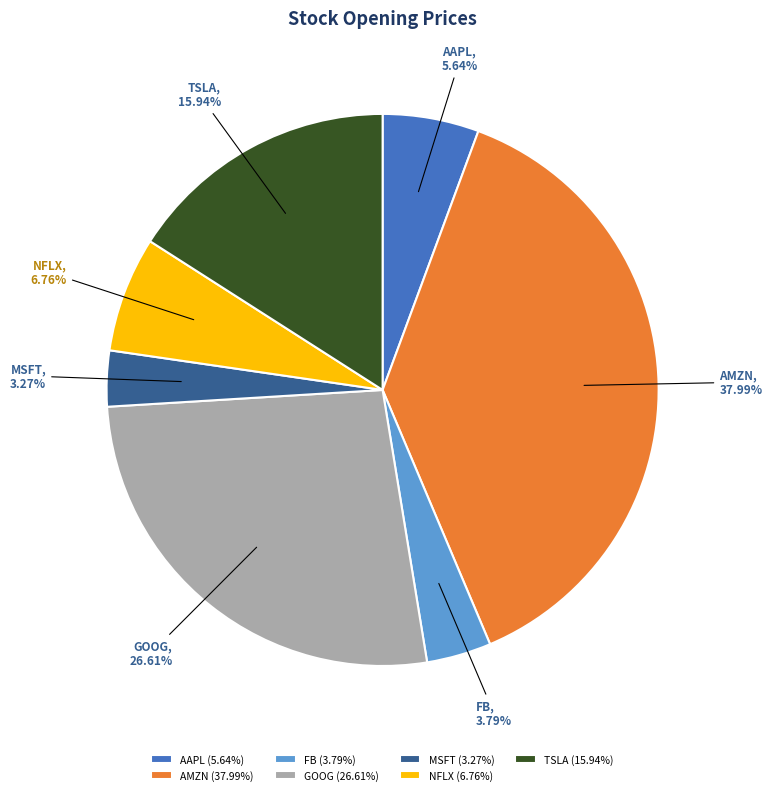

To the nearest percent, what is the combined percentage of FB and AMZN?

42%